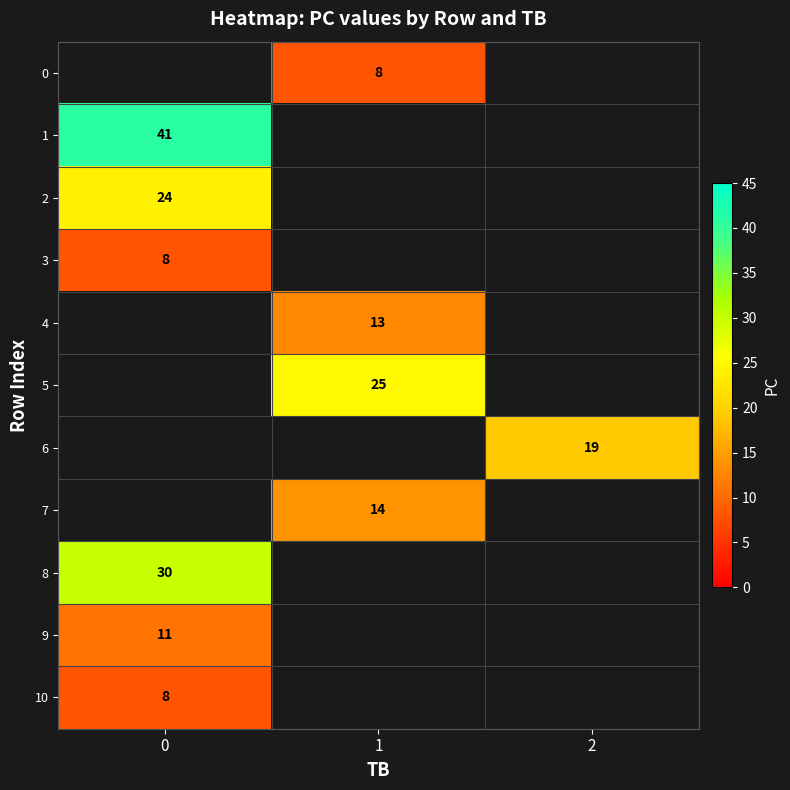

True or false: 8 has a value of 40 at 0.

False